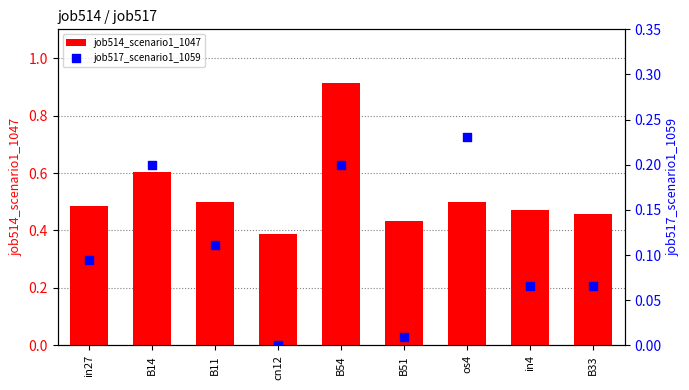

Is the value of job517_scenario1_1059 at B11 greater than the value of job514_scenario1_1047 at B51?

No